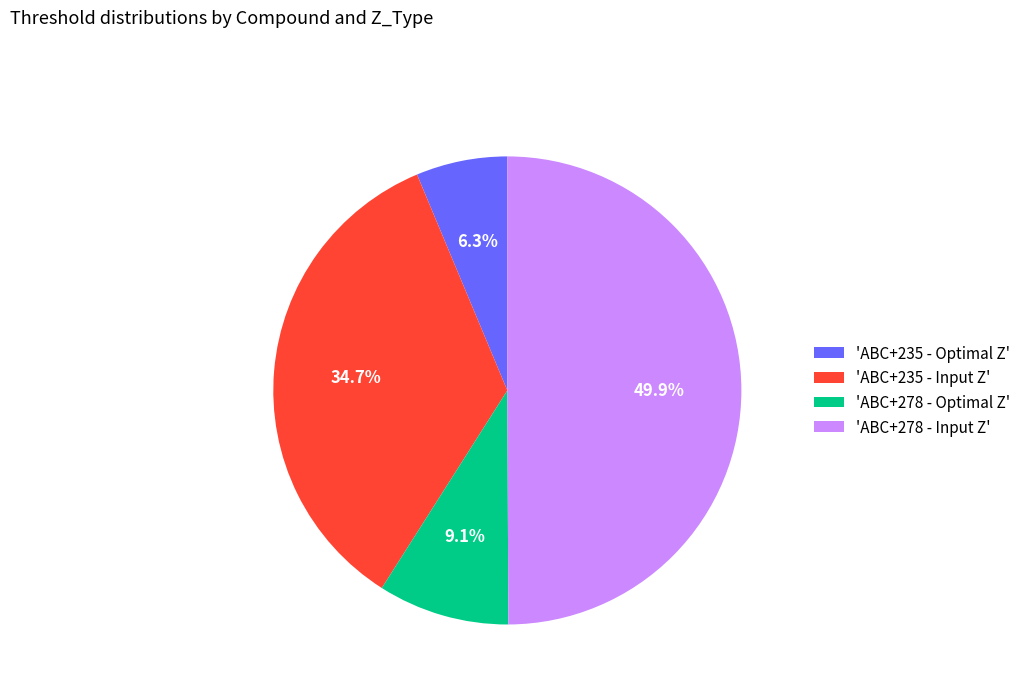

Which has a higher value, 'ABC+278 - Optimal Z' or 'ABC+235 - Optimal Z'?

'ABC+278 - Optimal Z'